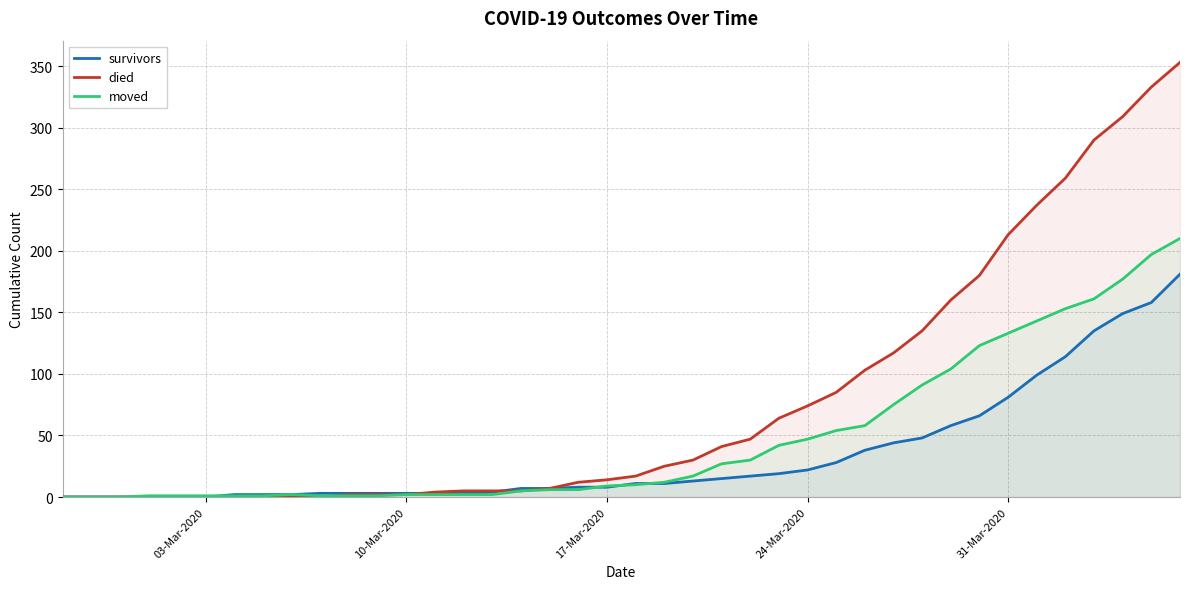

Rank the series by their maximum value, from lowest to highest.

survivors, moved, died